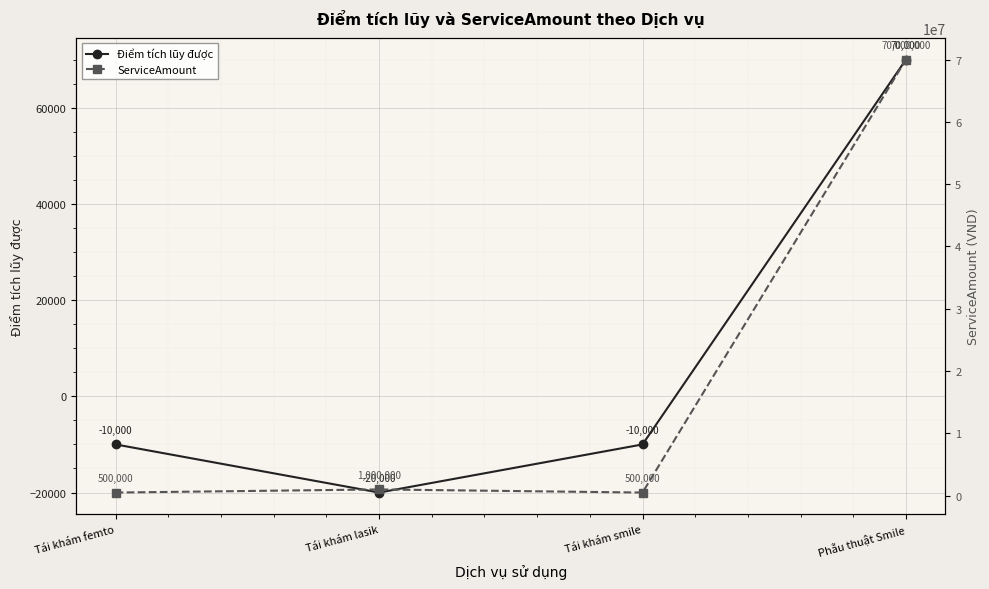

What position from the right is Phẫu thuật Smile?

1